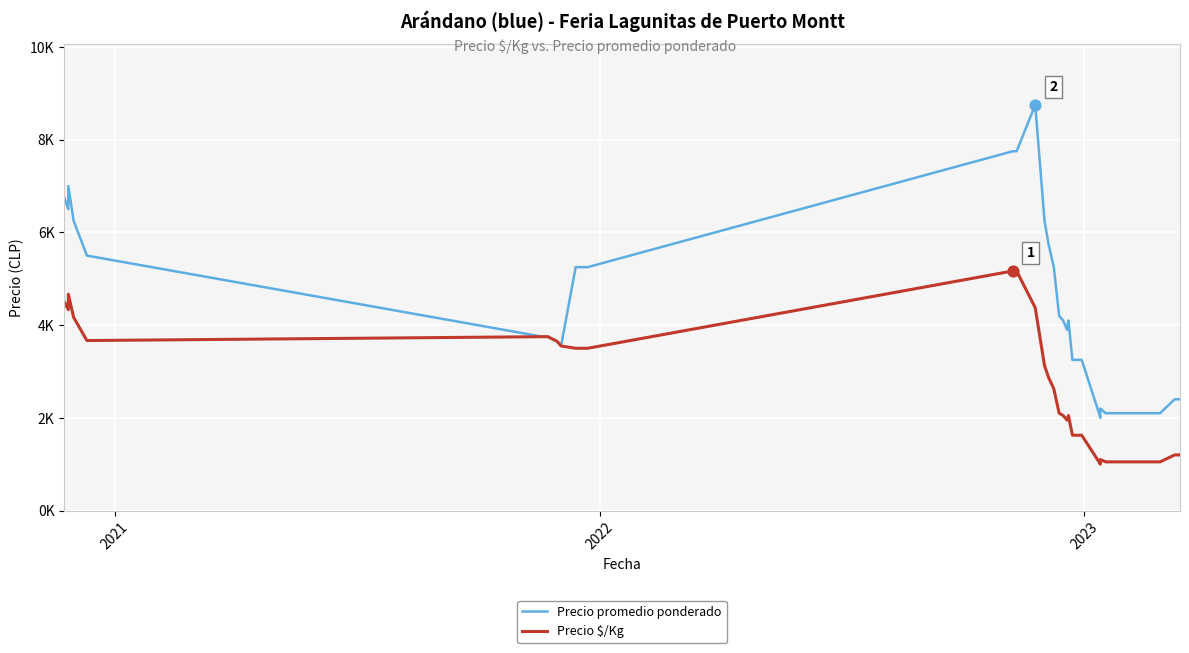

What are all the series names shown in the legend?

Precio promedio ponderado, Precio $/Kg